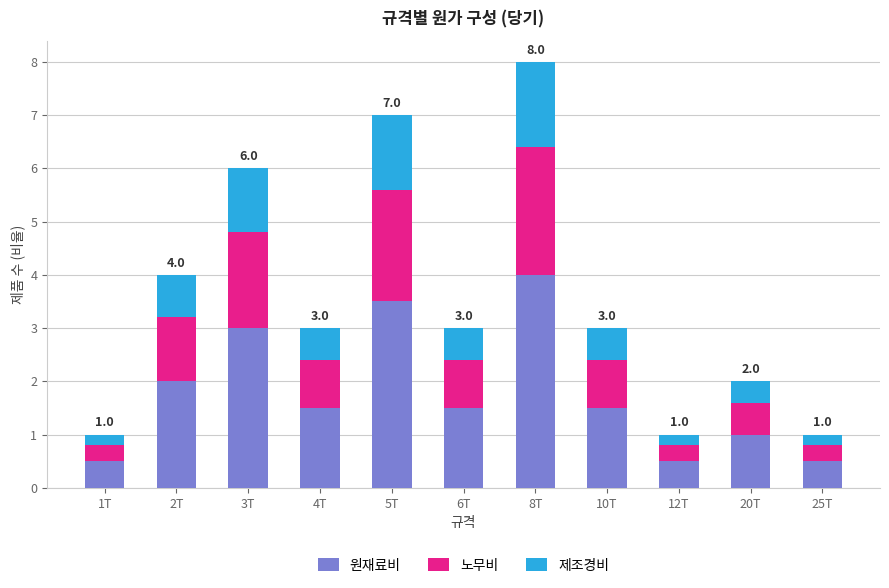

What are all the series names shown in the legend?

원재료비, 노무비, 제조경비